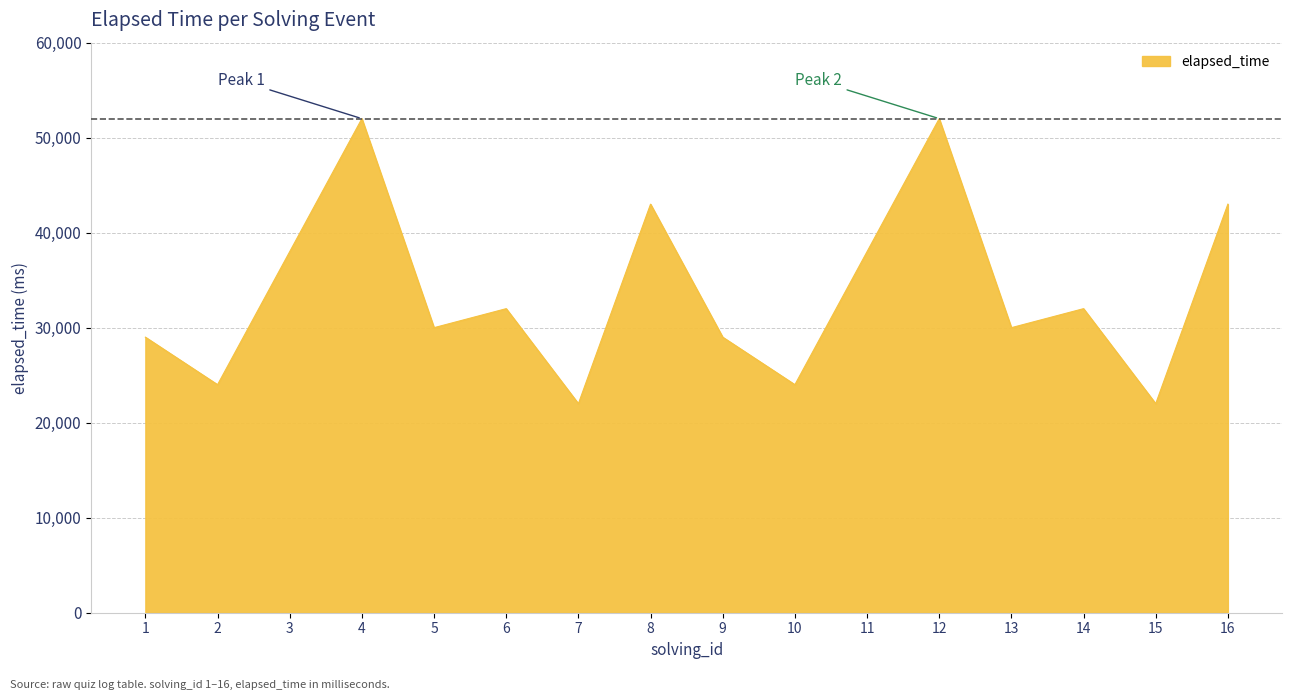

What is the maximum value shown in the chart?

52000